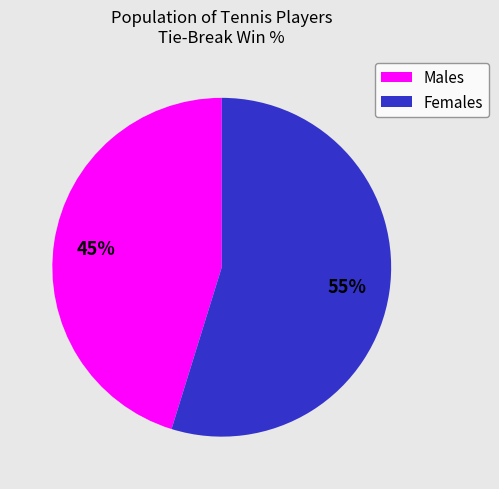

Does Females represent more than half of the total?

Yes